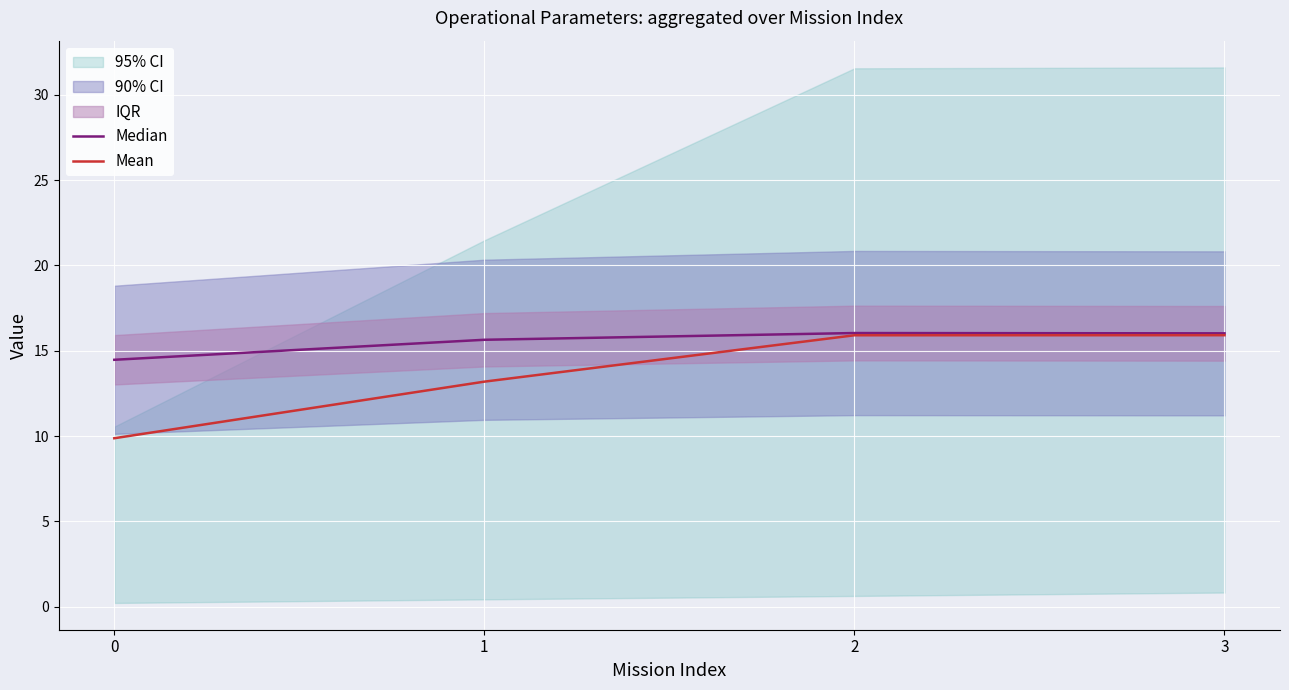

Reading left to right, list all the values displayed in this chart.

Median: 14.5	15.6	16.0	16.0
Mean: 9.9	13.2	15.9	15.9